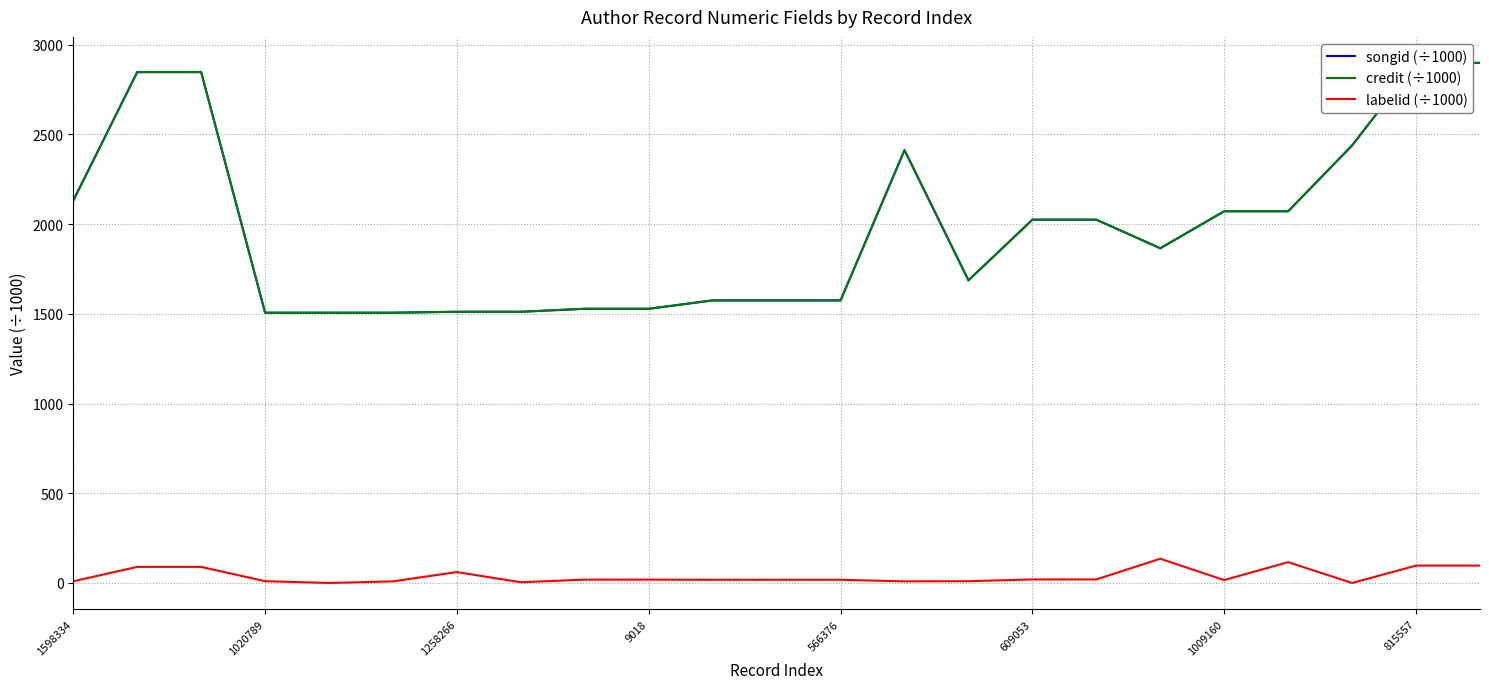

What is the difference between the maximum and minimum values in the songid (÷1000) series?

1391.9